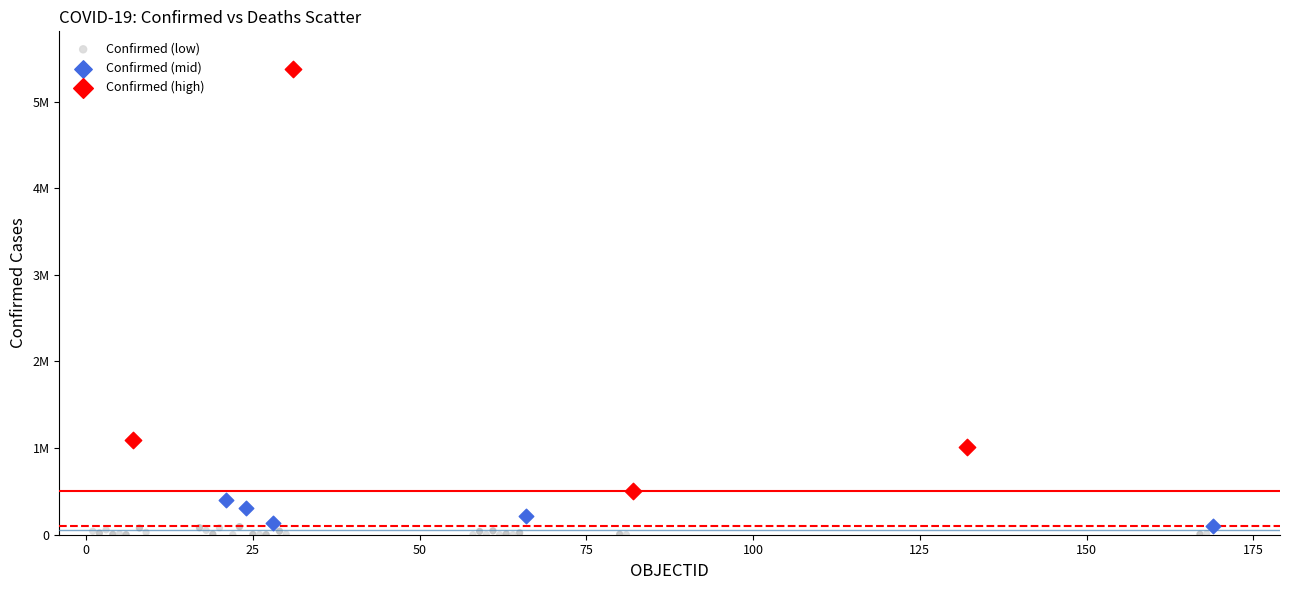

Which series has the widest spread of Y values?

Confirmed (high)